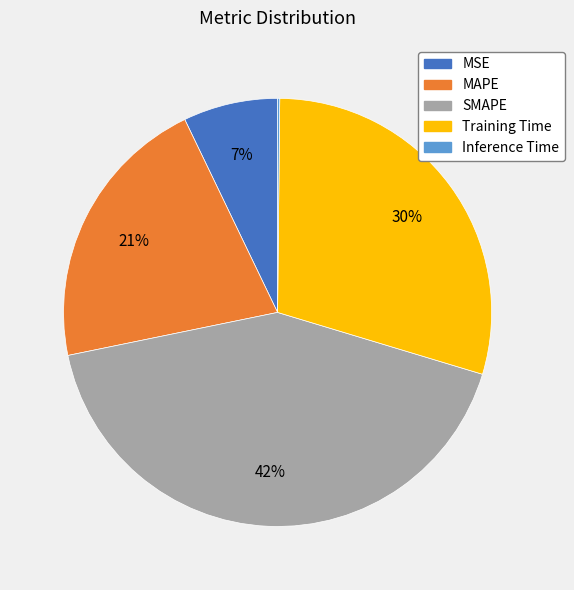

Does MSE account for over 50% of the chart?

No